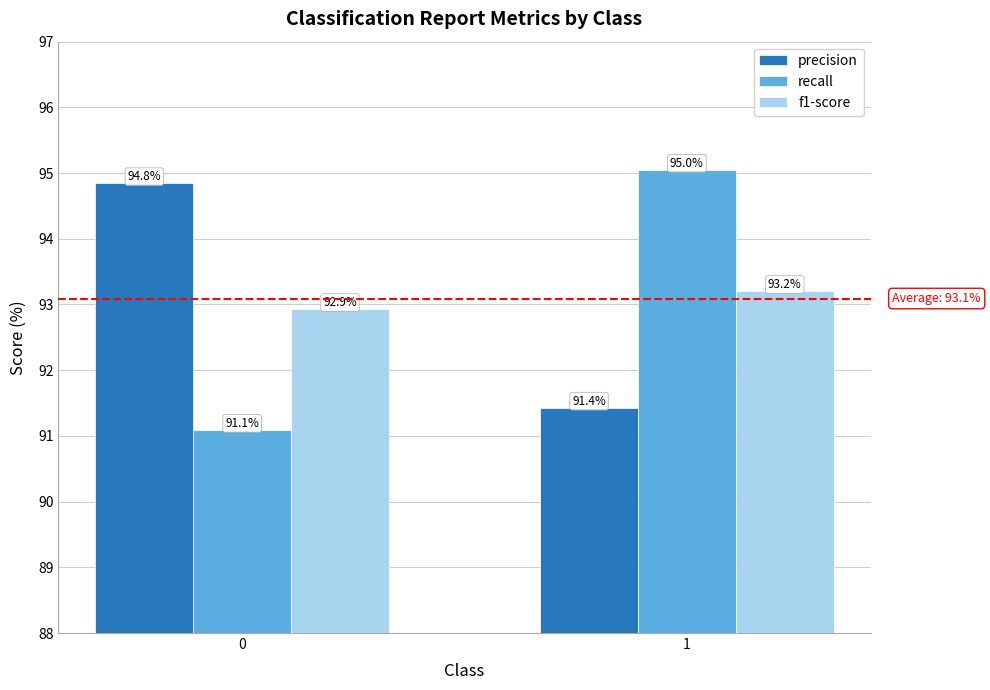

What are all the series names shown in the legend?

precision, recall, f1-score